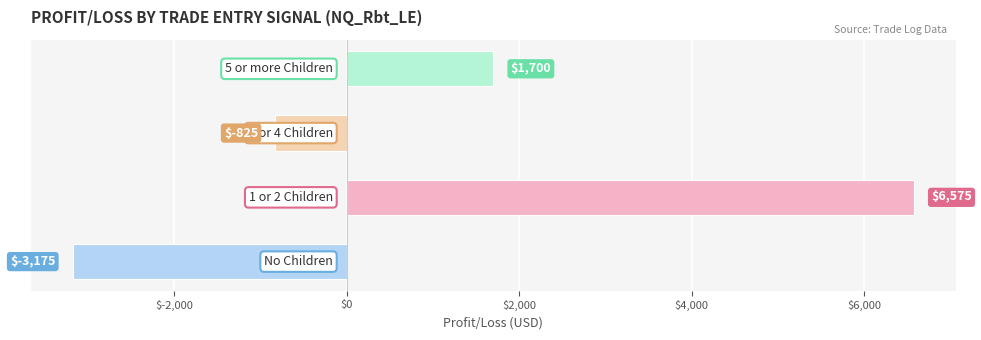

Count the values in the range -825 to 6575.

3